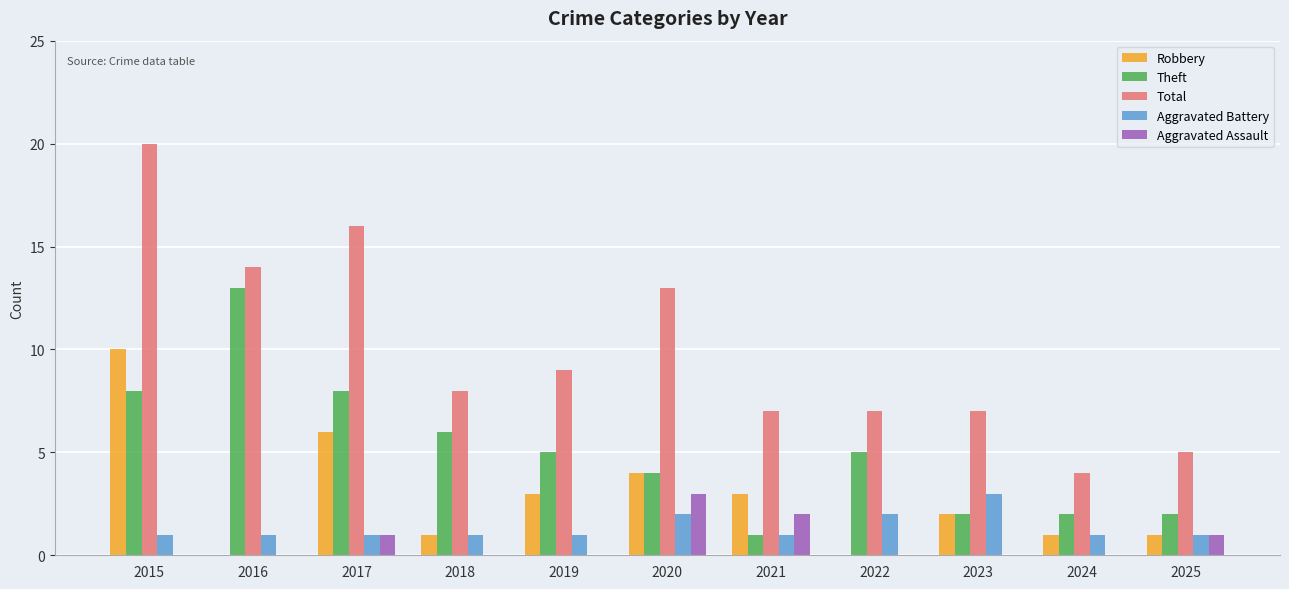

Is it true that Aggravated Assault equals -1 at 2023?

False